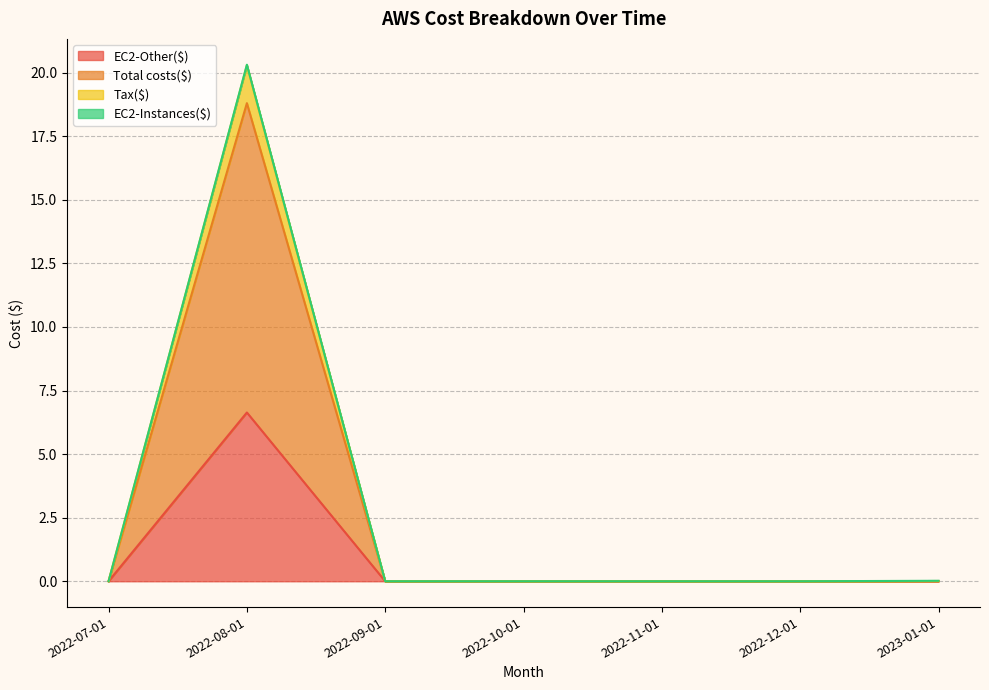

What is the difference between the maximum and minimum values in the EC2-Other($) series?

6.6